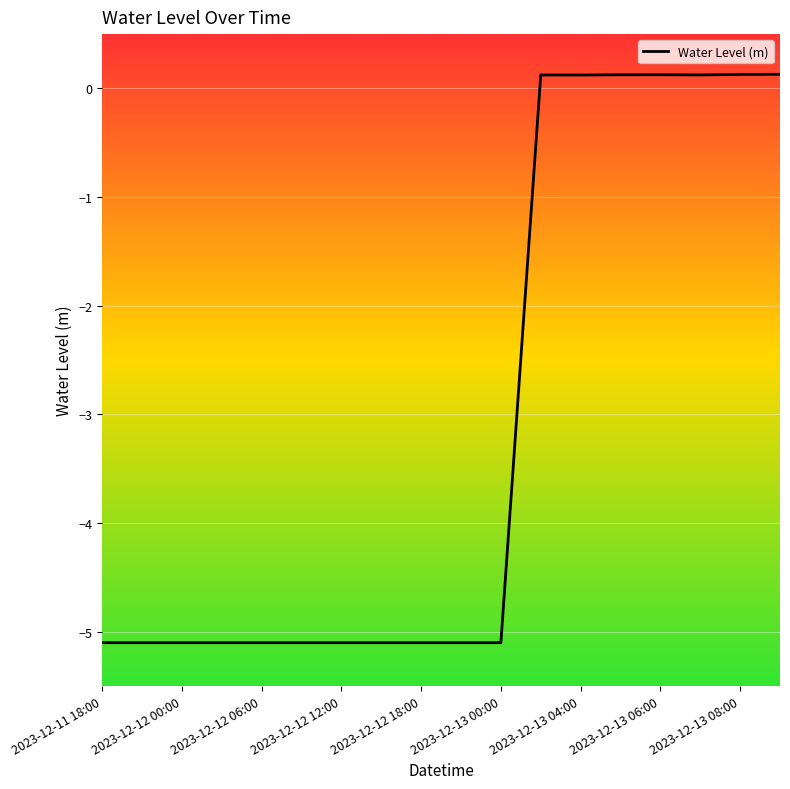

What is the difference between the maximum and minimum values?

5.2